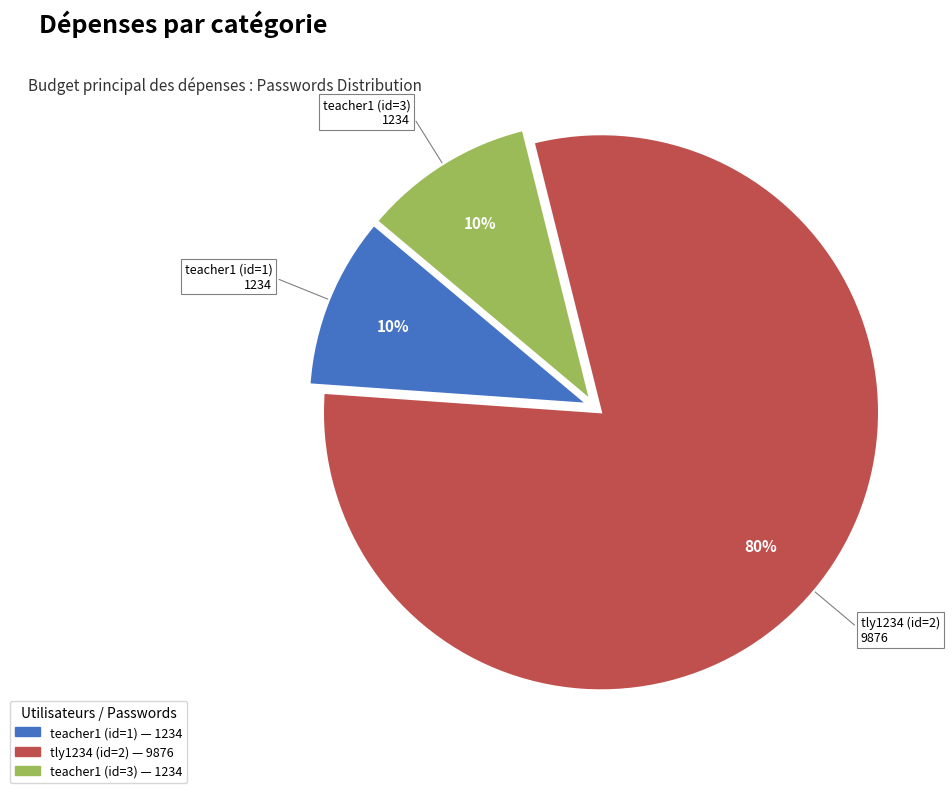

What is the ratio of the value at tly1234 (id=2) to the value at teacher1 (id=3)?

8.0